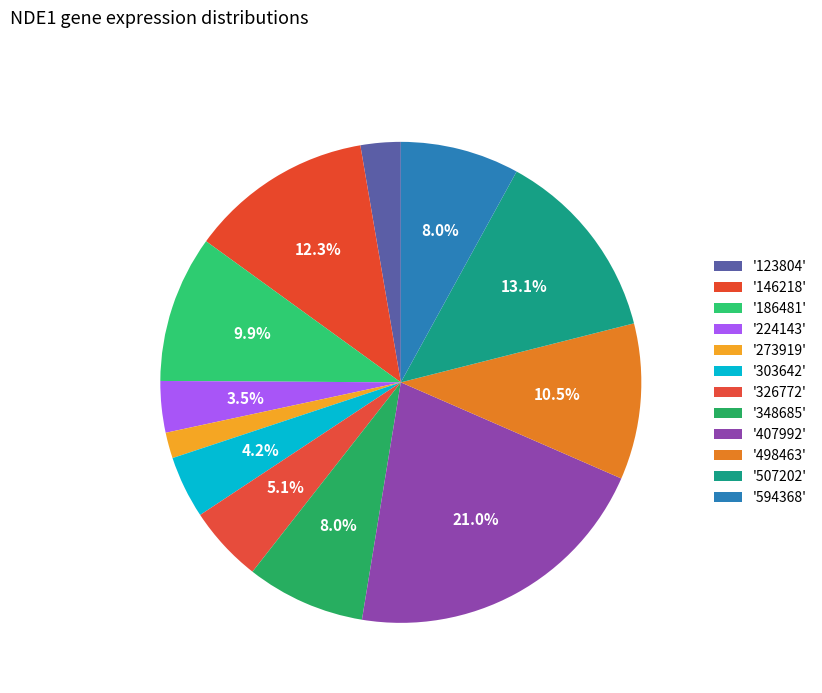

Count the number of slices in the pie.

12